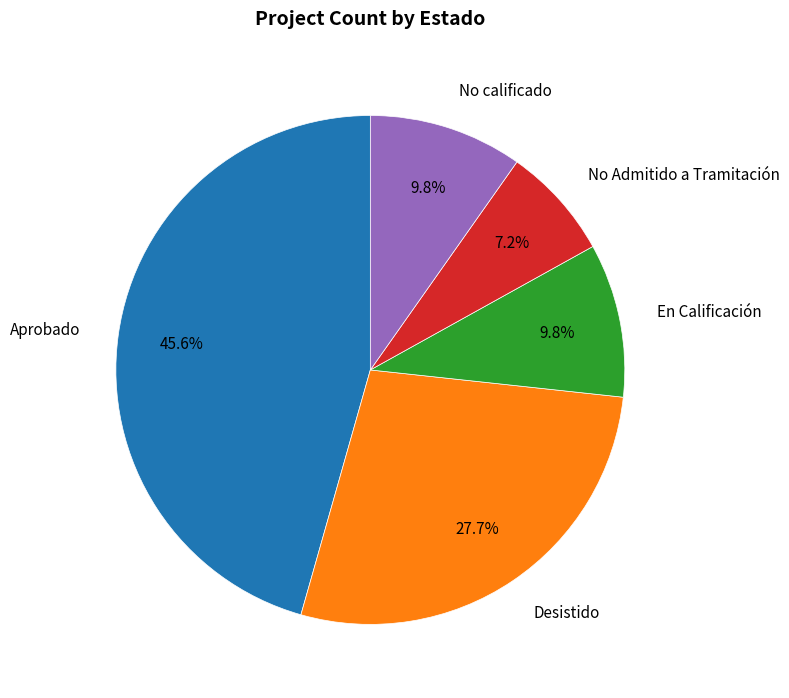

How much of the chart is everything except No Admitido a Tramitación?

92.8%